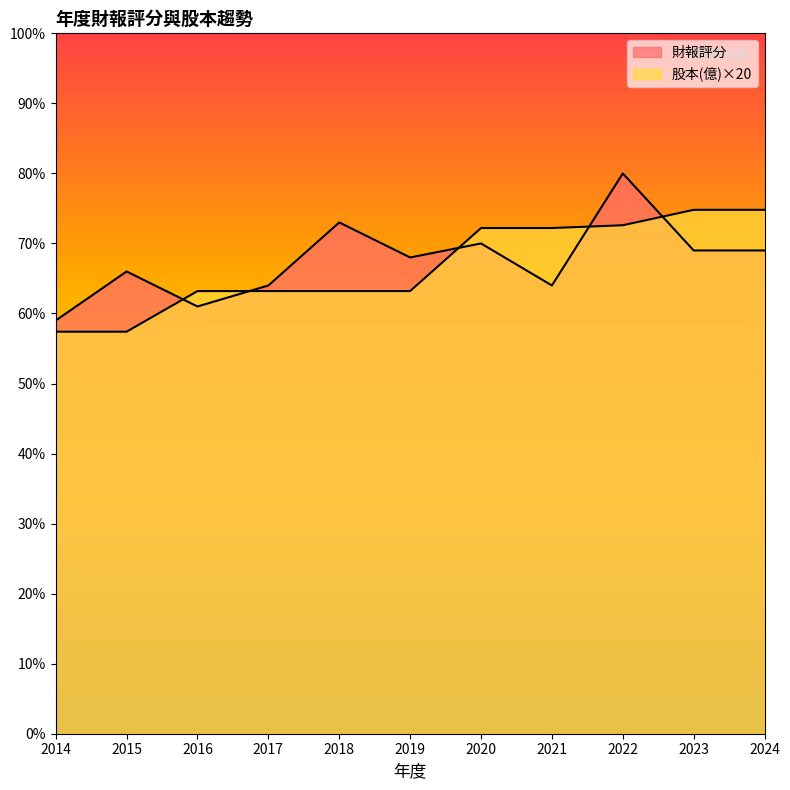

Which series changed the most between 2016 and 2021?

股本(億)